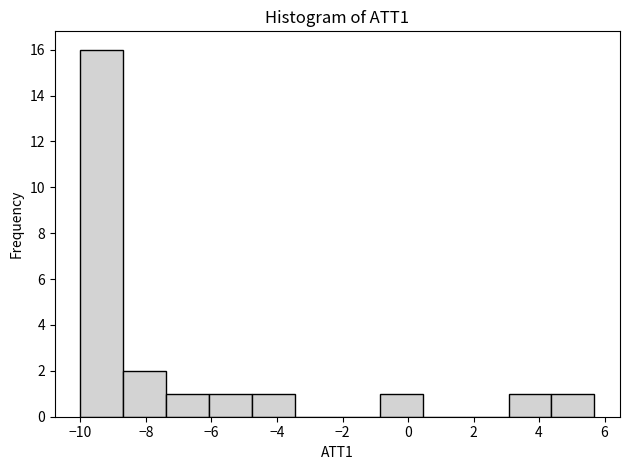

Reading left to right, transcribe this chart: for each bar, give the range it covers on the x-axis and its height. Neither the bar edges nor the heights are printed on the chart, so give them approximately, as read against the axes.

-10.0 to -8.6: 16
-8.6 to -7.4: 2
-7.4 to -6.0: 1
-6.0 to -4.8: 1
-4.8 to -3.4: 1
-3.4 to -2.2: 0
-2.2 to -0.8: 0
-0.8 to 0.4: 1
0.4 to 1.8: 0
1.8 to 3.0: 0
3.0 to 4.4: 1
4.4 to 5.6: 1